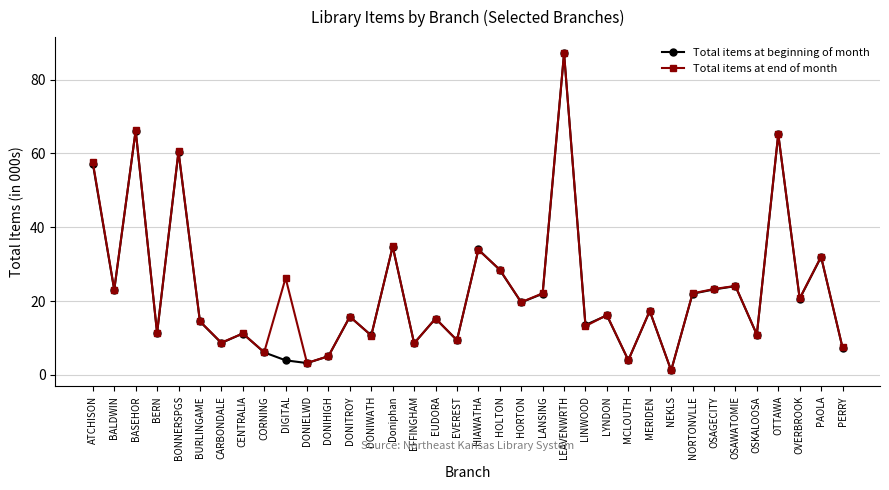

What is the smallest value displayed?

1.2